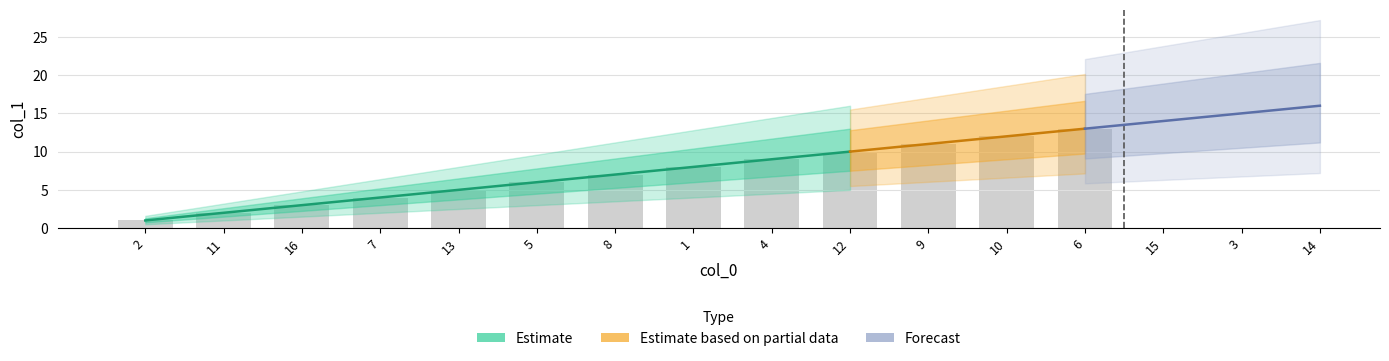

What position from the right is 12?

7